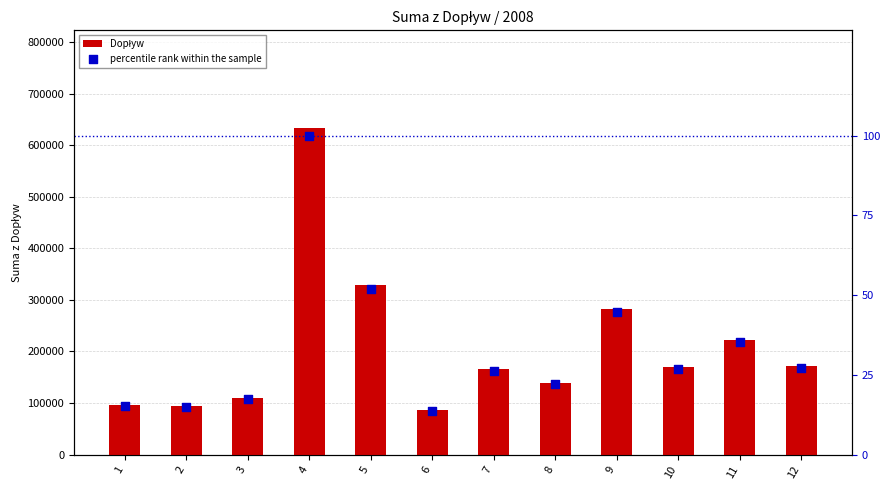

What are all the series names shown in the legend?

Dopływ, percentile rank within the sample